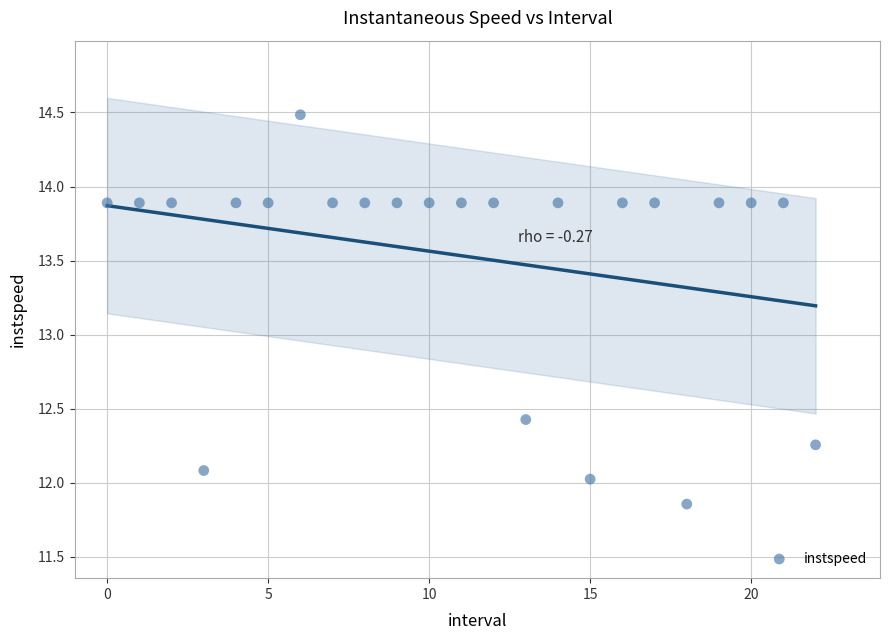

What is the range of Y values (max minus min)?

2.6